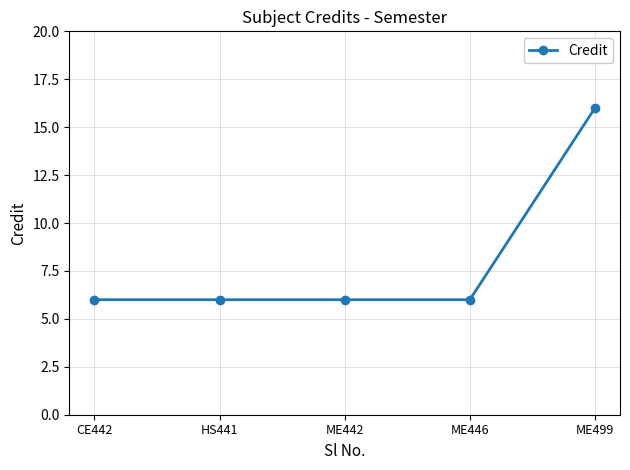

What is the value of the 5th point from the left?

16